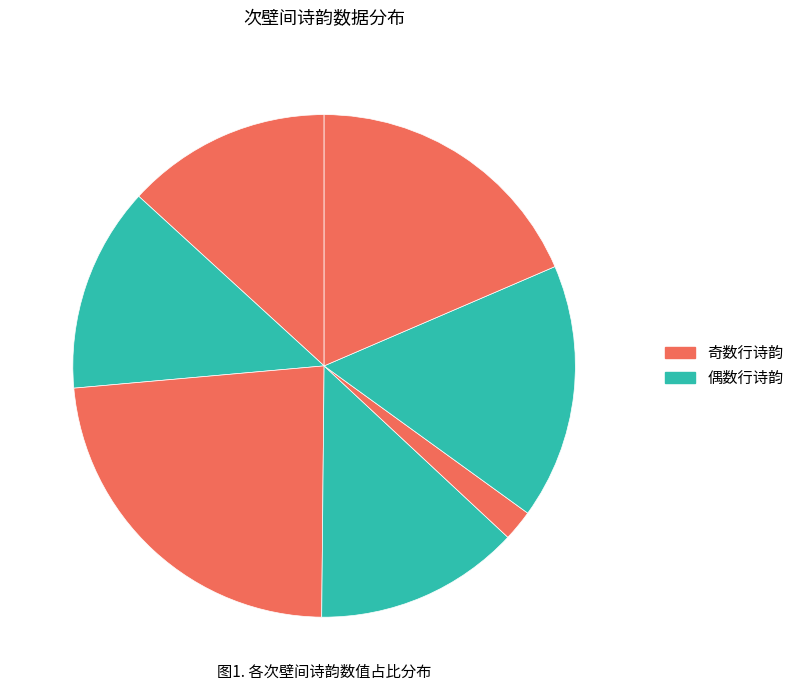

Is there any slice that represents more than half of the pie?

No